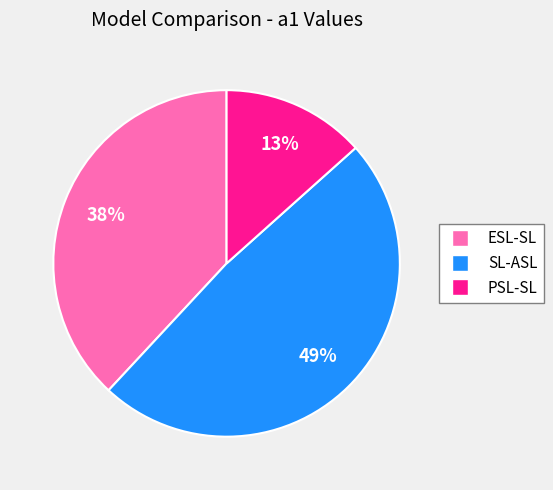

How many segments does this pie chart have?

3